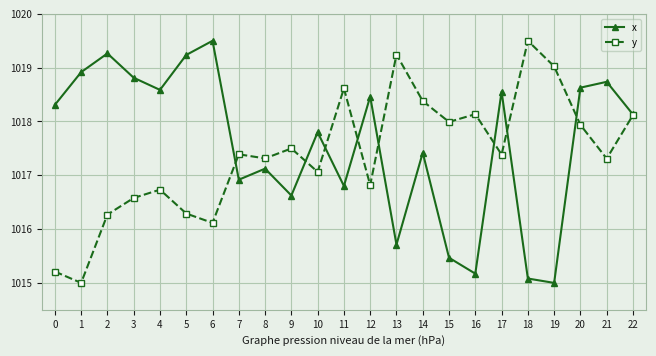

At 5, list the series in order from smallest to largest.

y, x